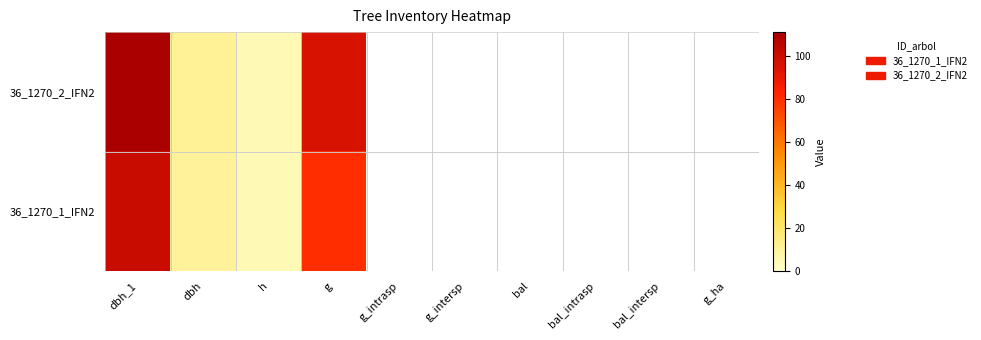

What is the difference between the highest and lowest values at dbh_1?

10.0